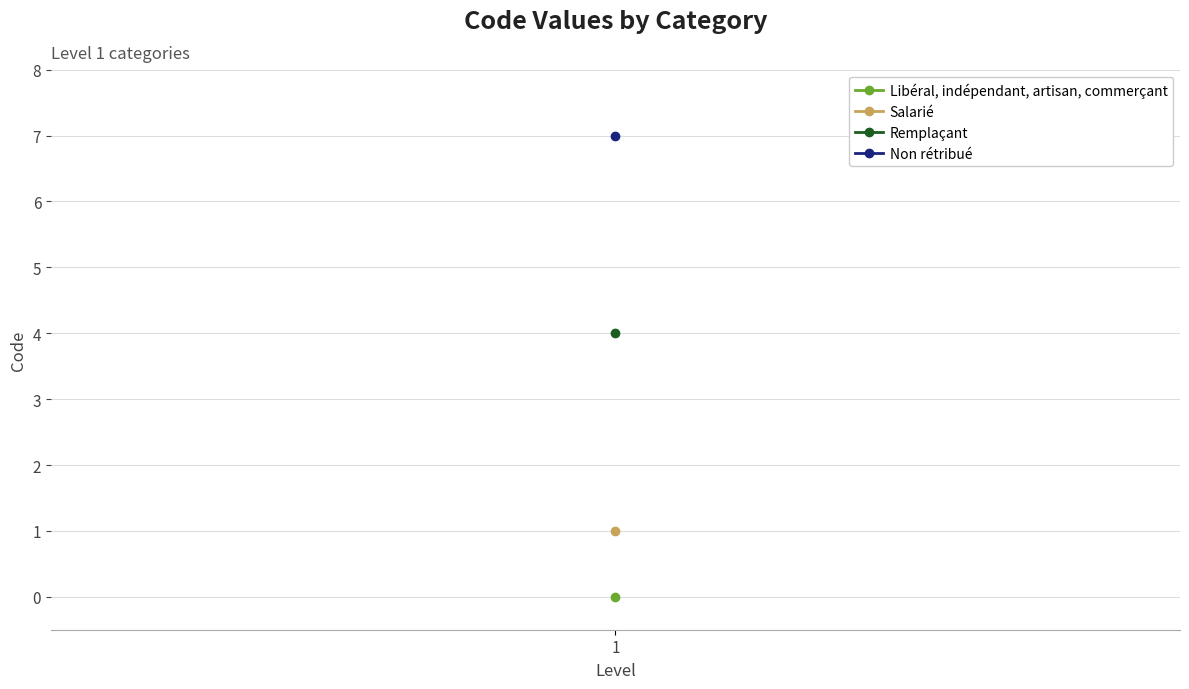

At which label is Libéral, indépendant, artisan, commerçant closest to 3?

1